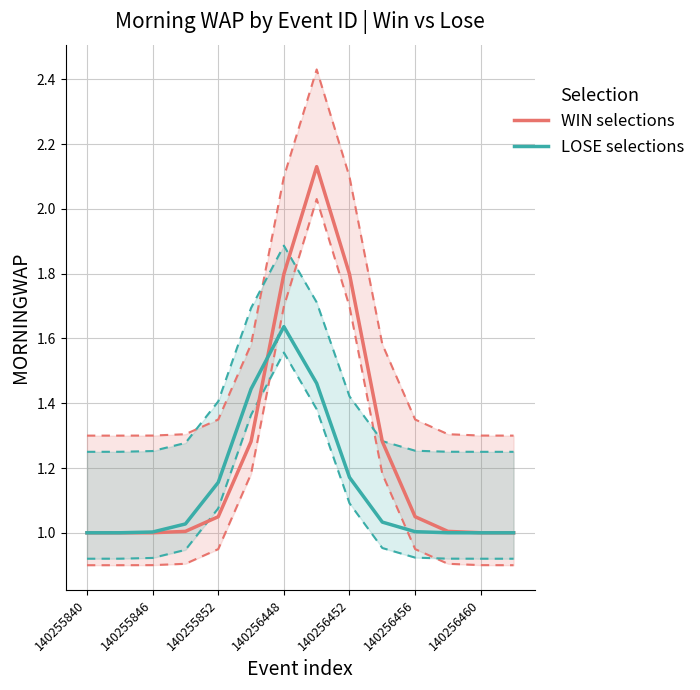

The value of WIN selections at 140256452 is 0.5. True or false?

False